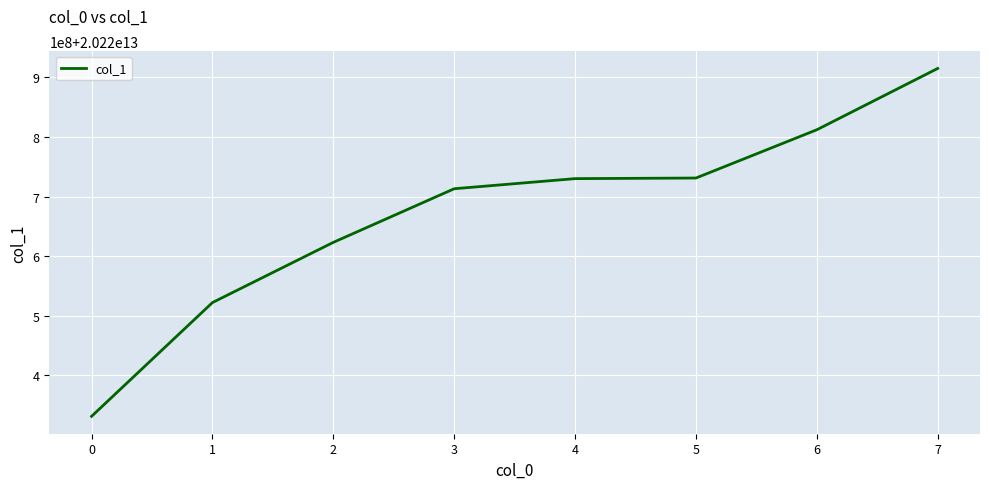

What is the value of the 8th point from the left?

20220915143331